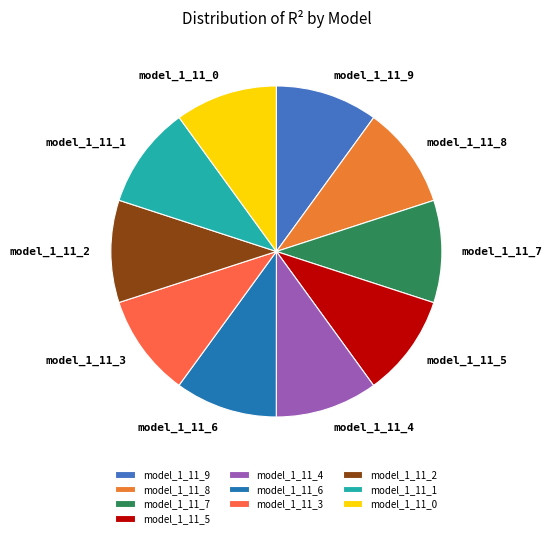

Does any single category account for the majority?

No